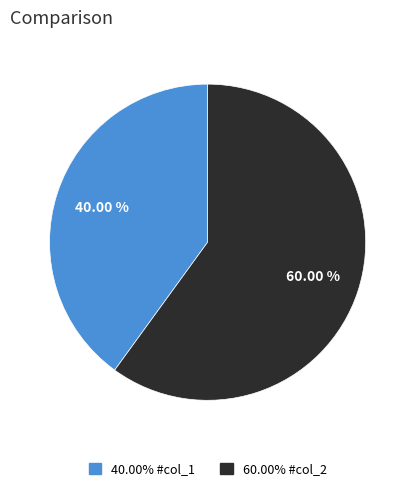

Count the number of slices in the pie.

2